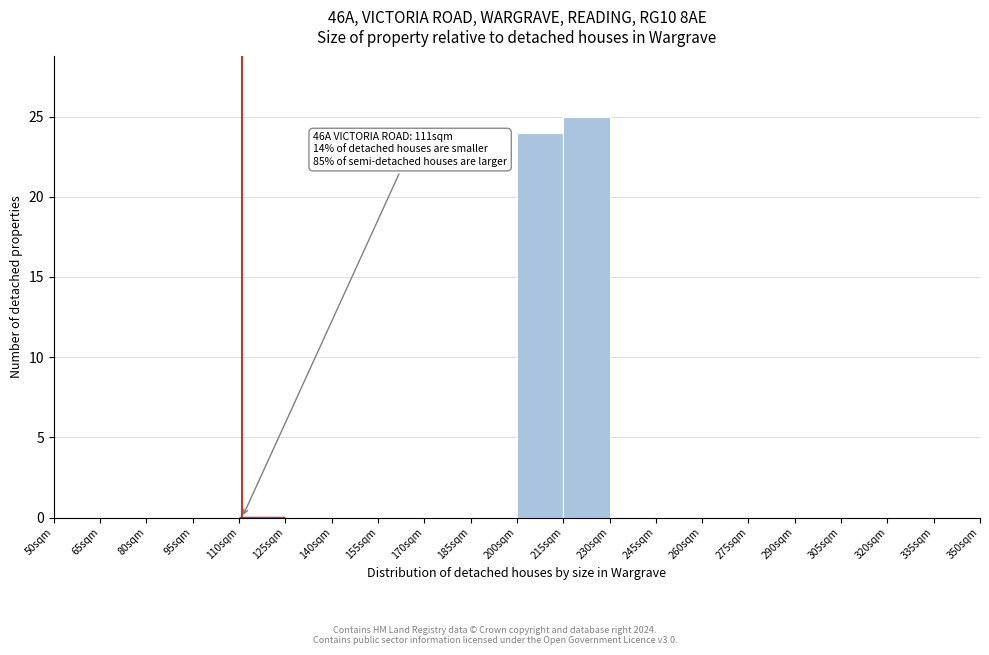

Which range on the x-axis has the tallest bar?

215 to 230